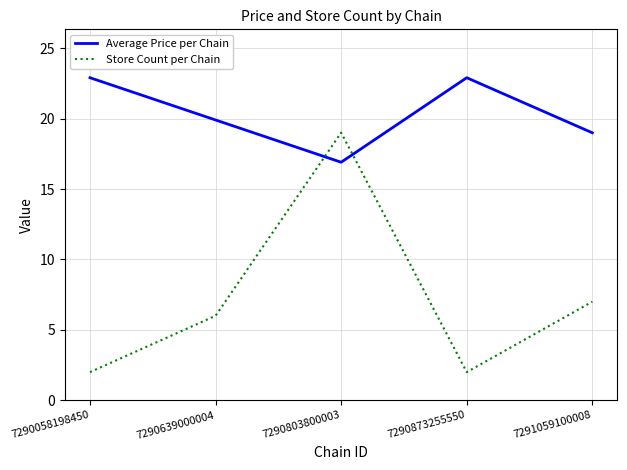

List the series in order of their overall mean, highest first.

Average Price per Chain, Store Count per Chain